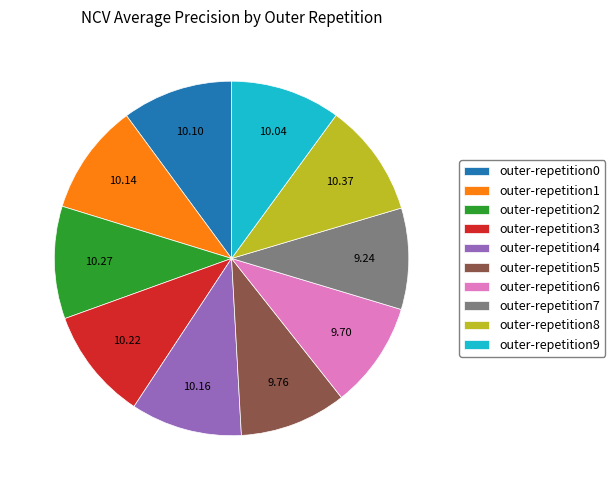

Does any single category account for the majority?

No